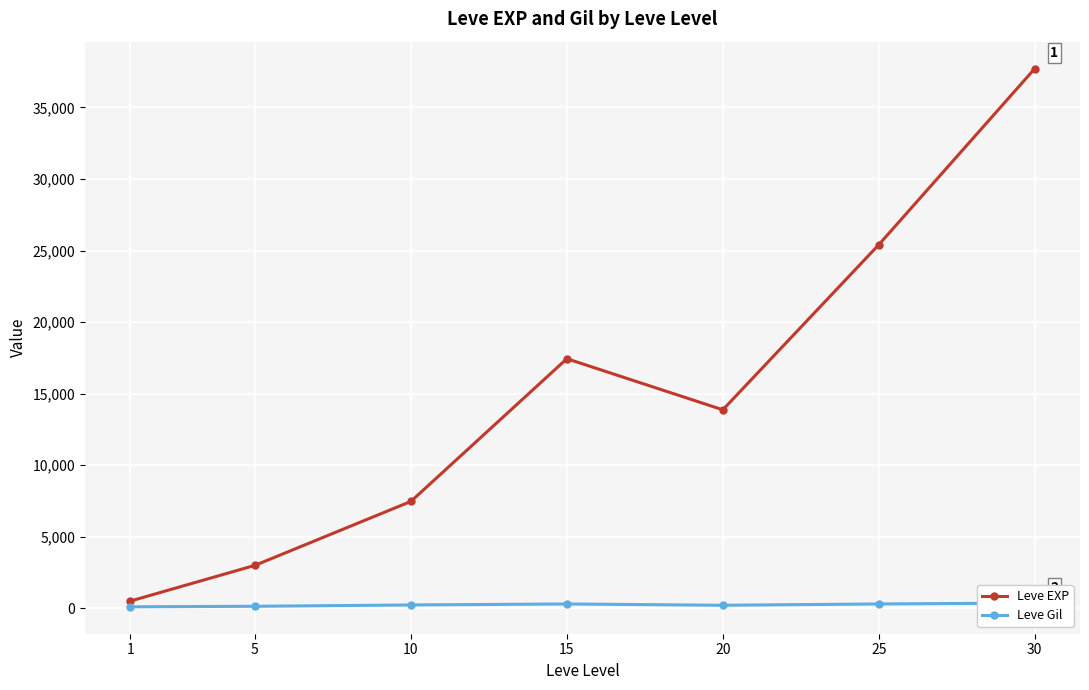

In Leve Gil, how many points are higher than both neighbors (excluding endpoints)?

1